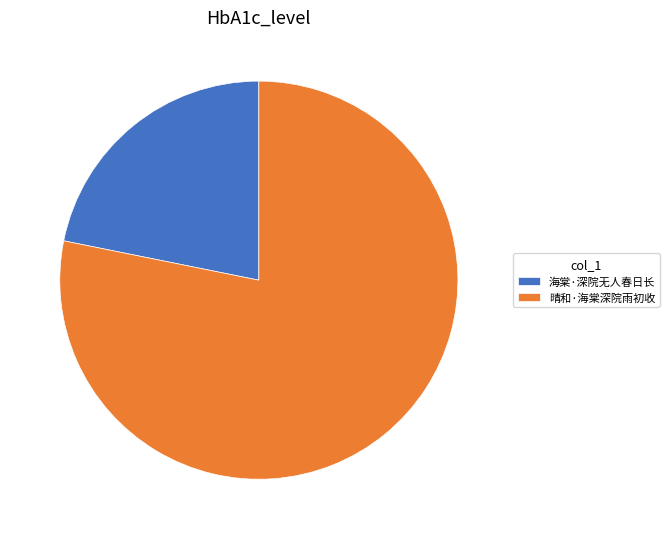

Approximately how many times larger is the value at 晴和·海棠深院雨初收 compared to 海棠·深院无人春日长?

3.6